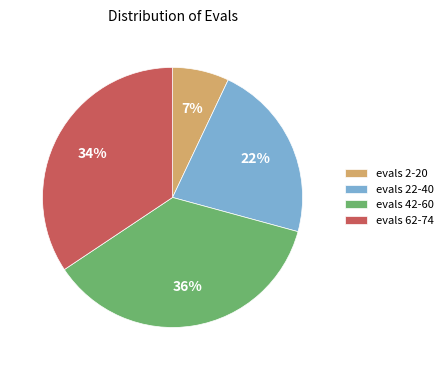

To the nearest percent, what portion does evals 22-40 represent?

22%